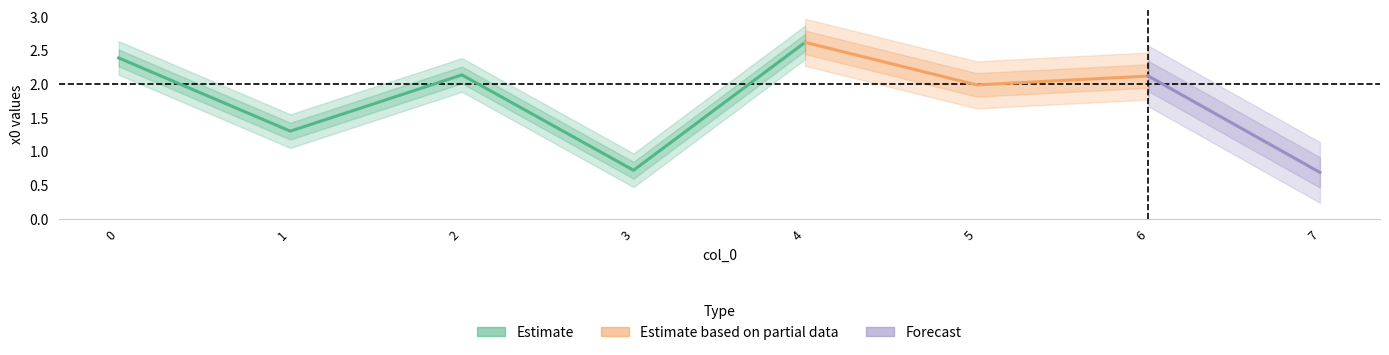

Rank the categories by value from lowest to highest.

7, 3, 1, 5, 6, 2, 0, 4